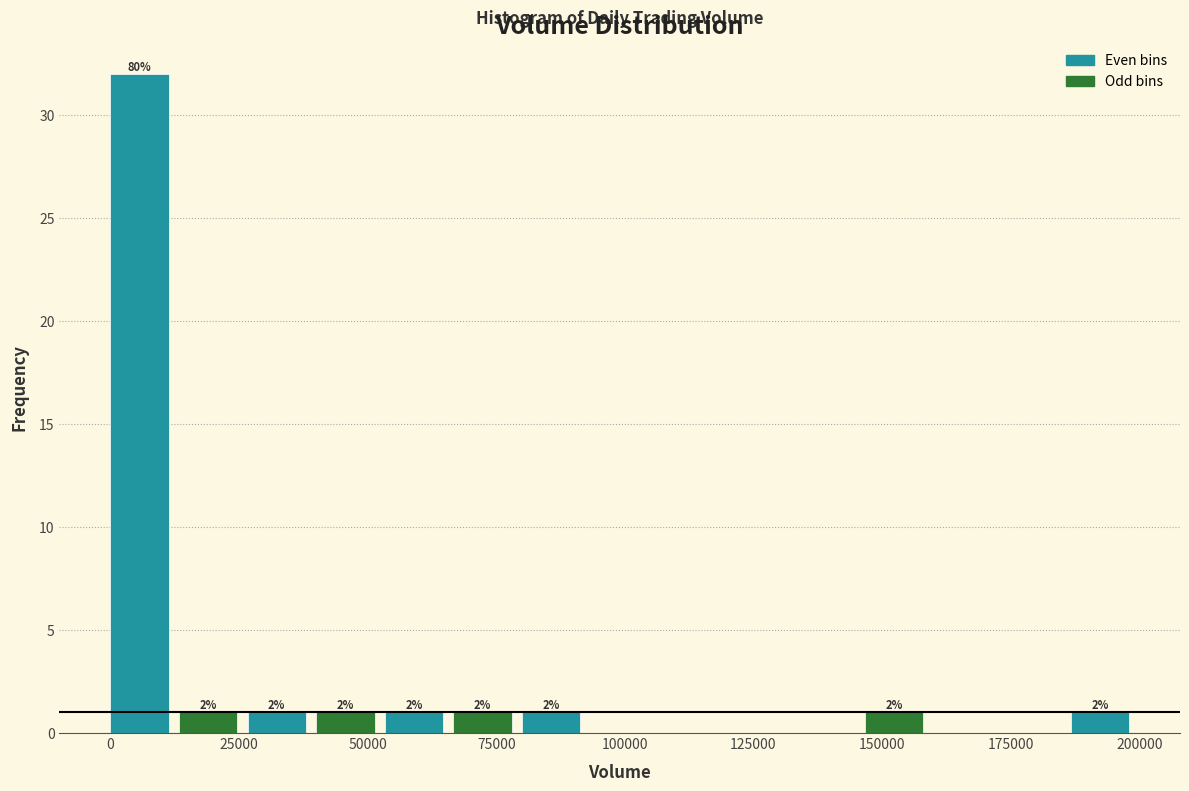

Read against the x-axis, roughly where is the centre of the tallest bar?

5000